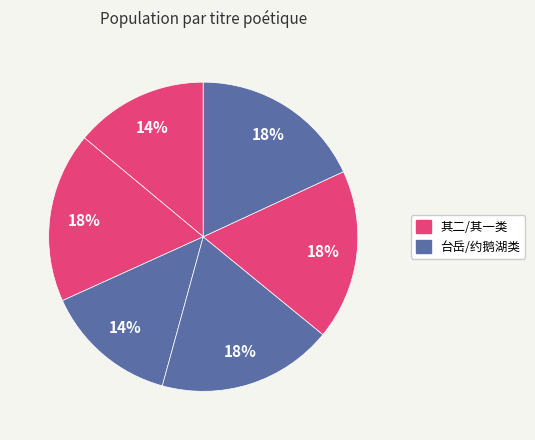

Count the number of slices in the pie.

6